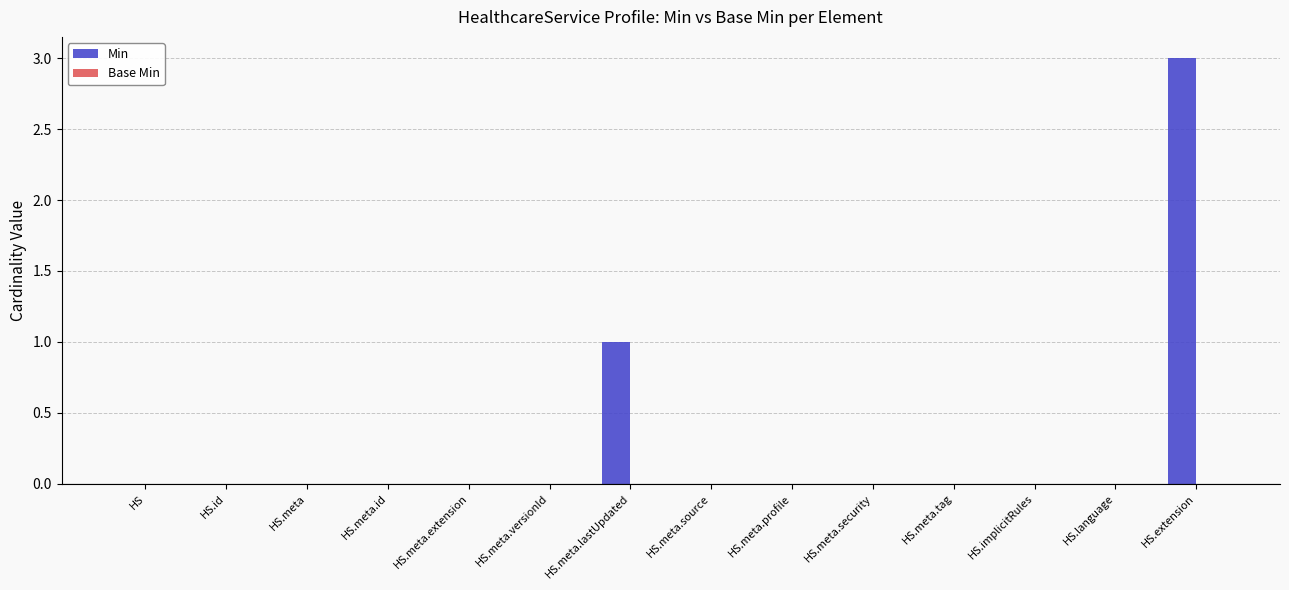

Which has a higher value, HS.meta.lastUpdated or HS.meta.security?

HS.meta.lastUpdated